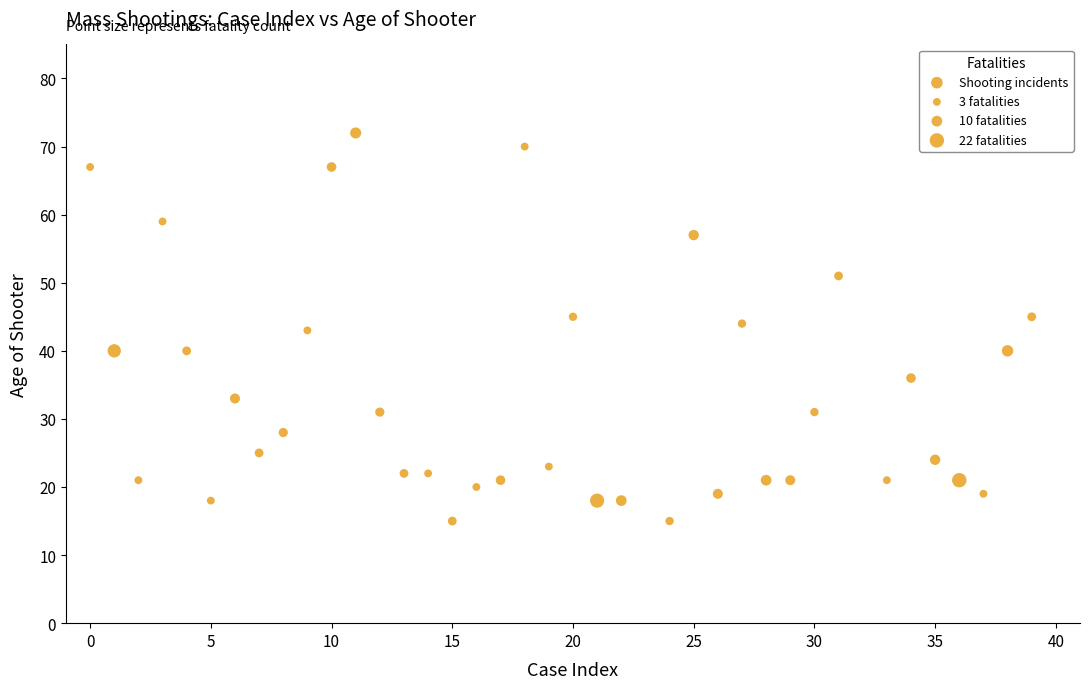

What is the range of Y values (max minus min)?

57